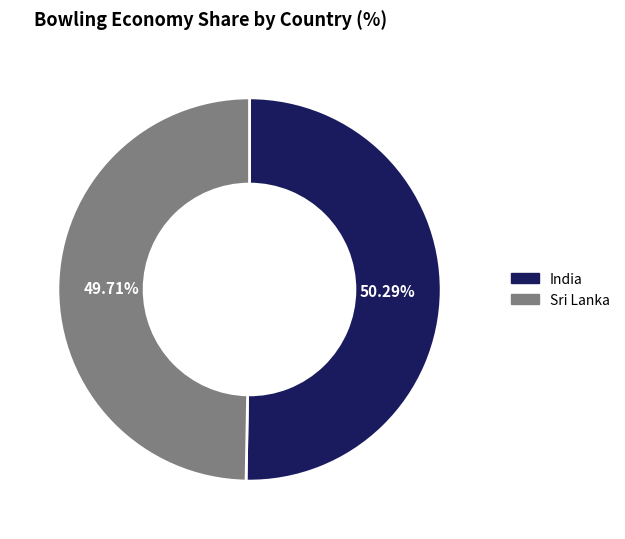

Between Sri Lanka and India, which is larger?

India